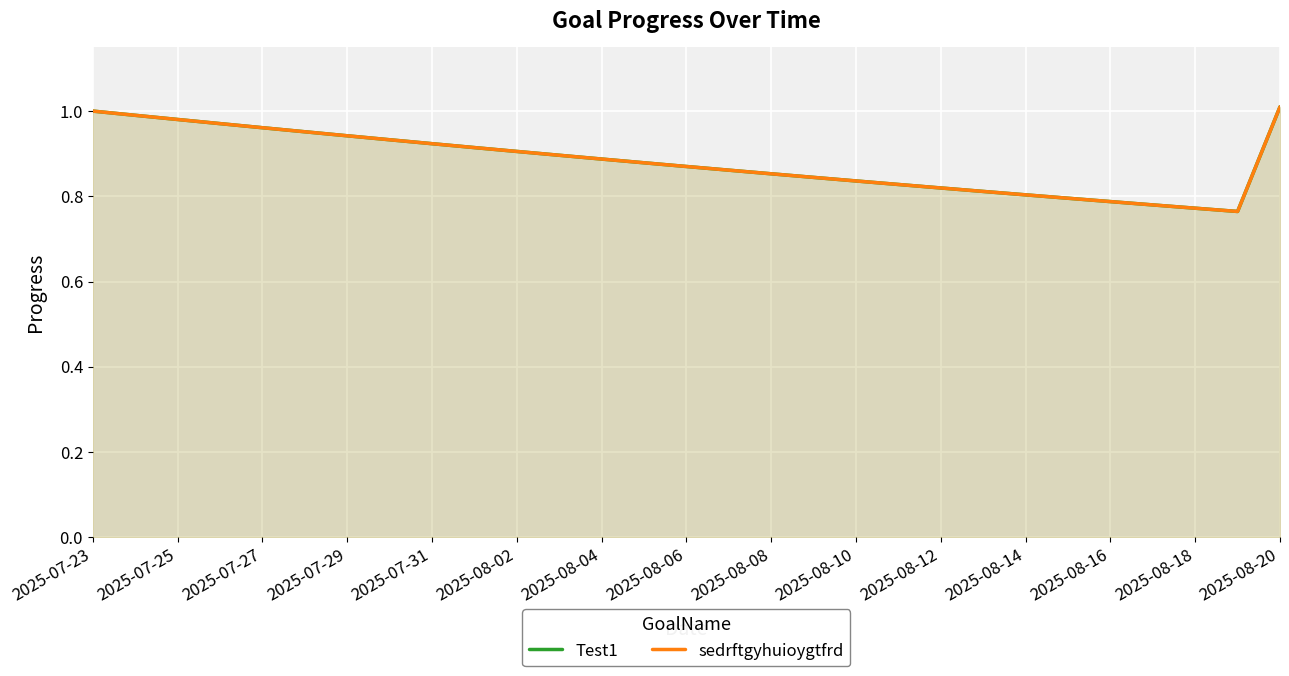

True or false: sedrftgyhuioygtfrd has a value of 1.0 at 2025-07-25.

True